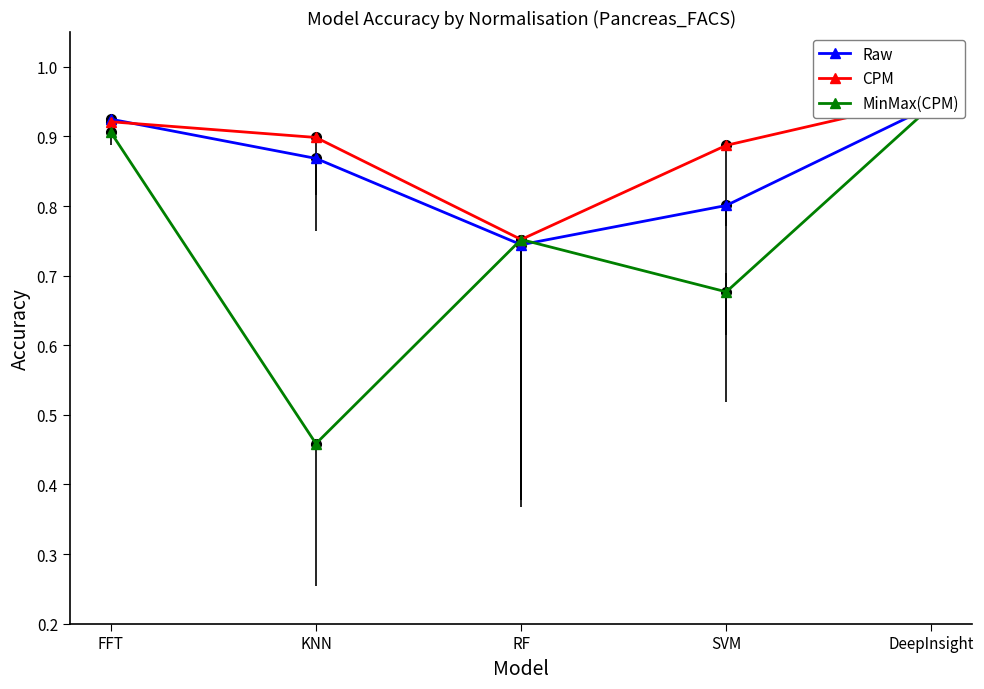

What is the average value of the MinMax(CPM) series?

0.7